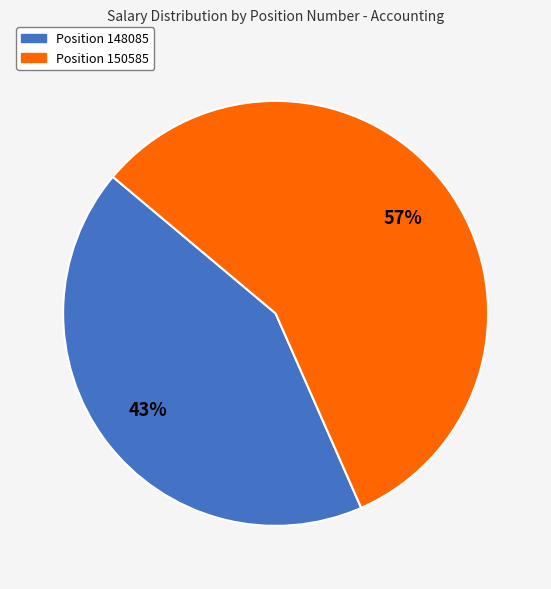

Is there any slice that represents more than half of the pie?

Yes